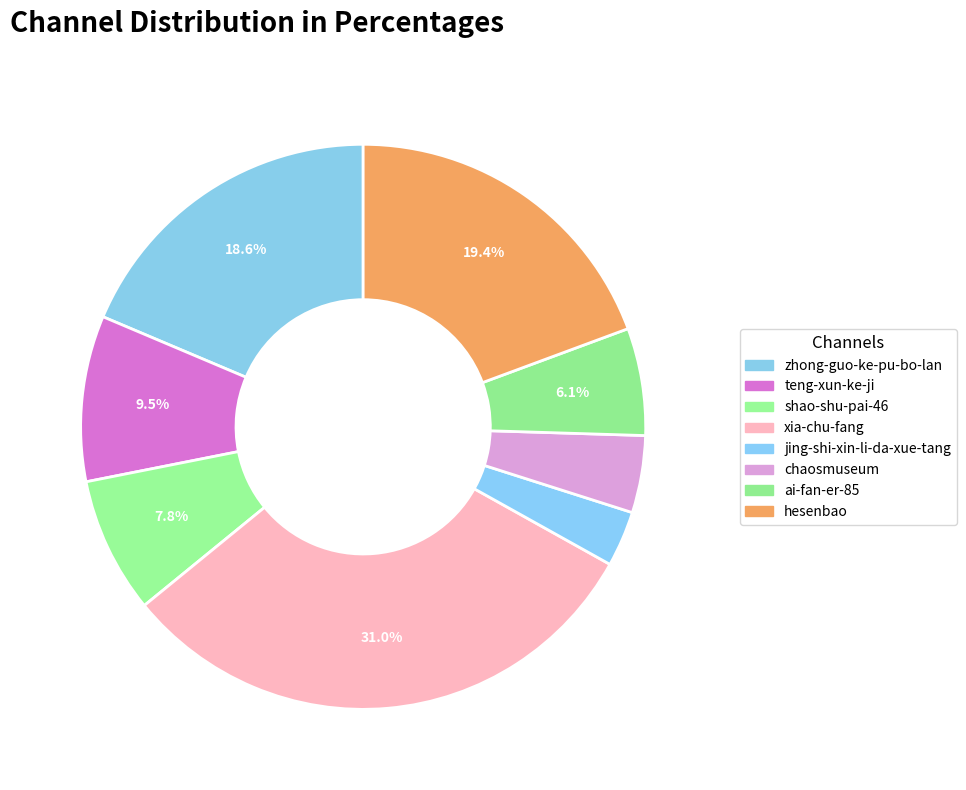

Approximately how many times larger is the value at hesenbao compared to zhong-guo-ke-pu-bo-lan?

1.0